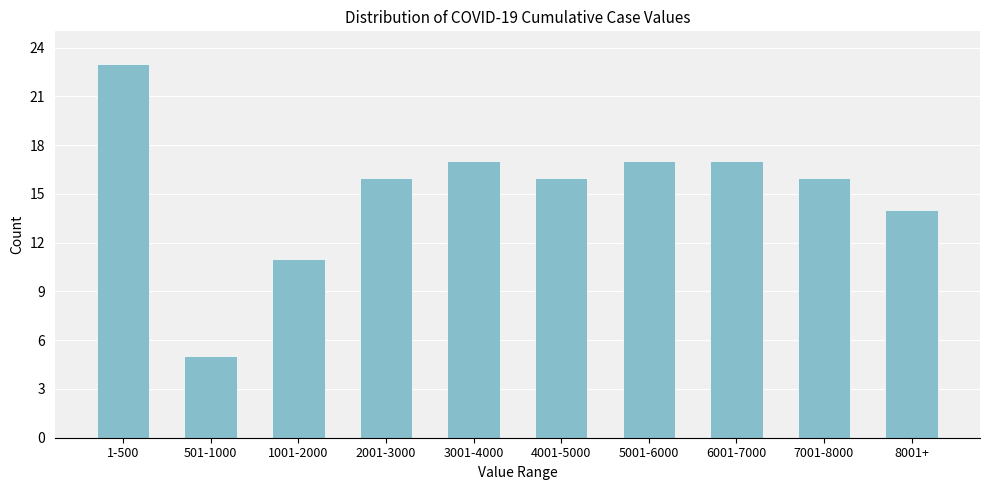

Reading right to left, transcribe all the data shown in this chart.

8001+=14	7001-8000=16	6001-7000=17	5001-6000=17	4001-5000=16	3001-4000=17	2001-3000=16	1001-2000=11	501-1000=5	1-500=23